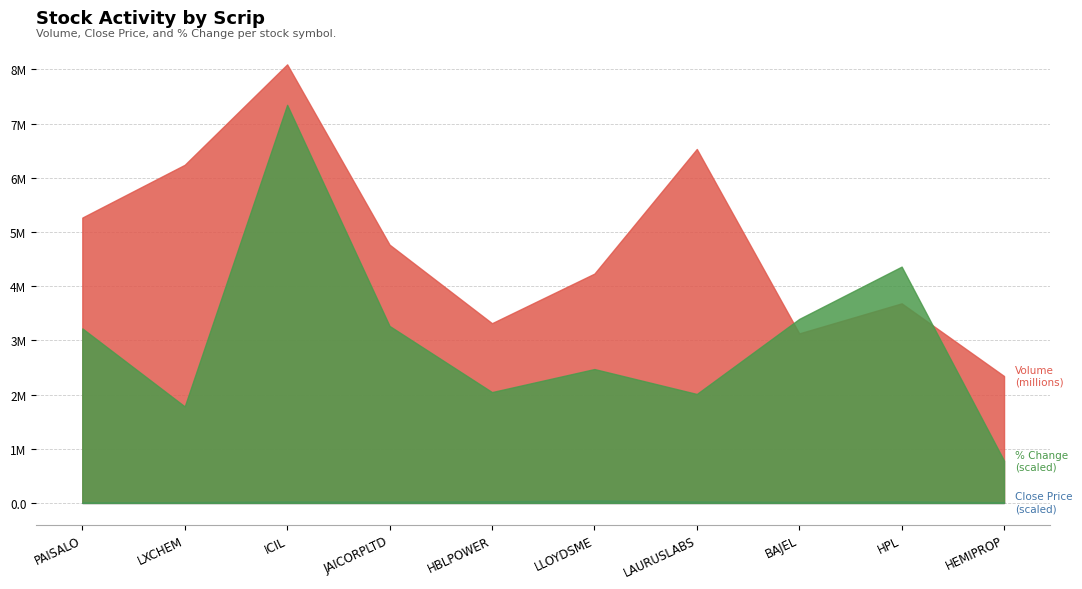

How many intersections are there between % Change (scaled) and Volume (millions)?

2